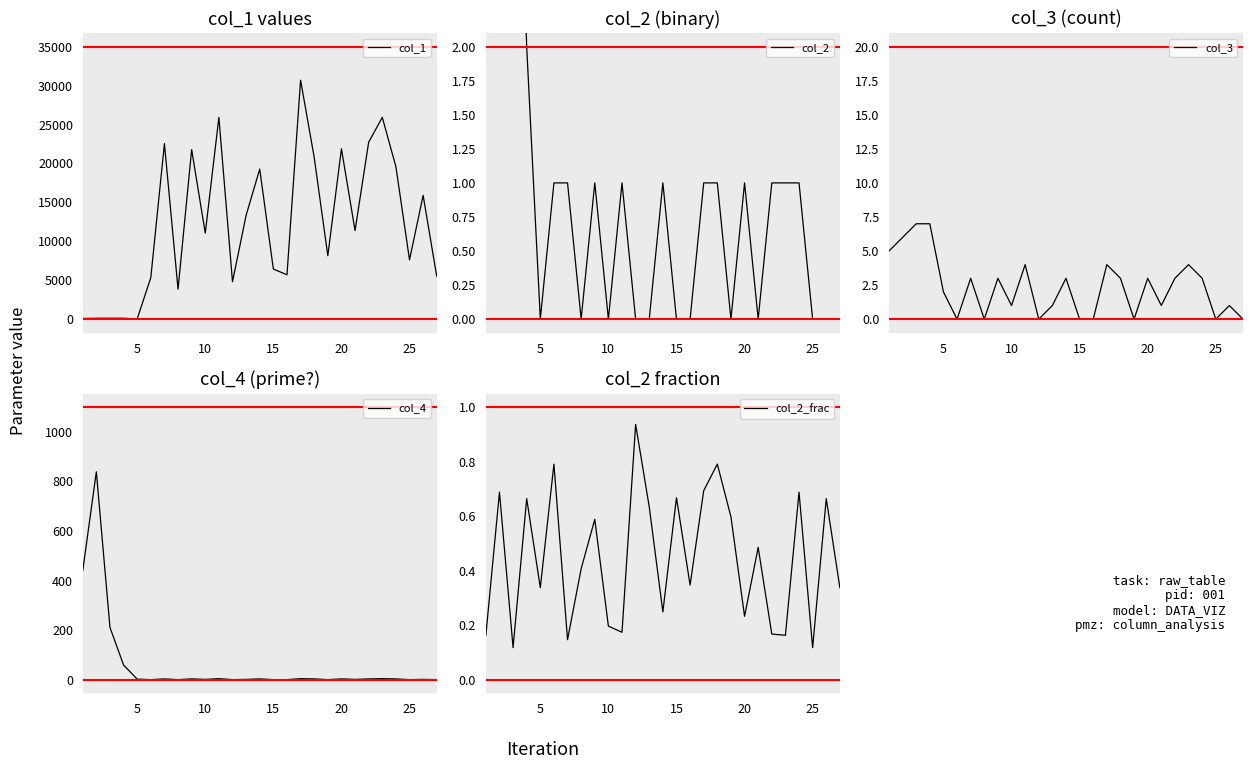

How many interior local valleys does the col_1 series have?

8